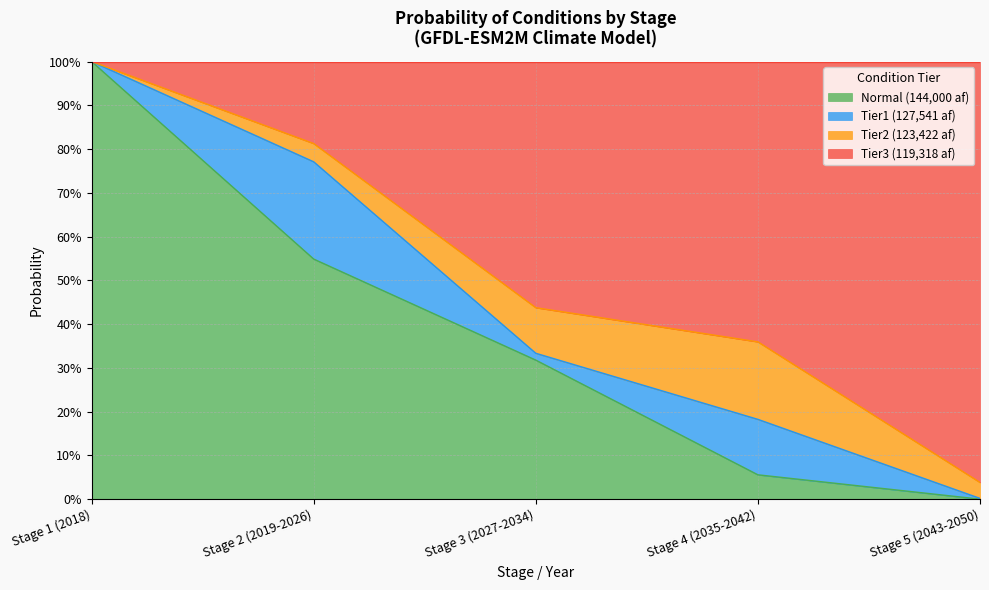

What are all the series names shown in the legend?

Normal (144,000 af), Tier1 (127,541 af), Tier2 (123,422 af), Tier3 (119,318 af)